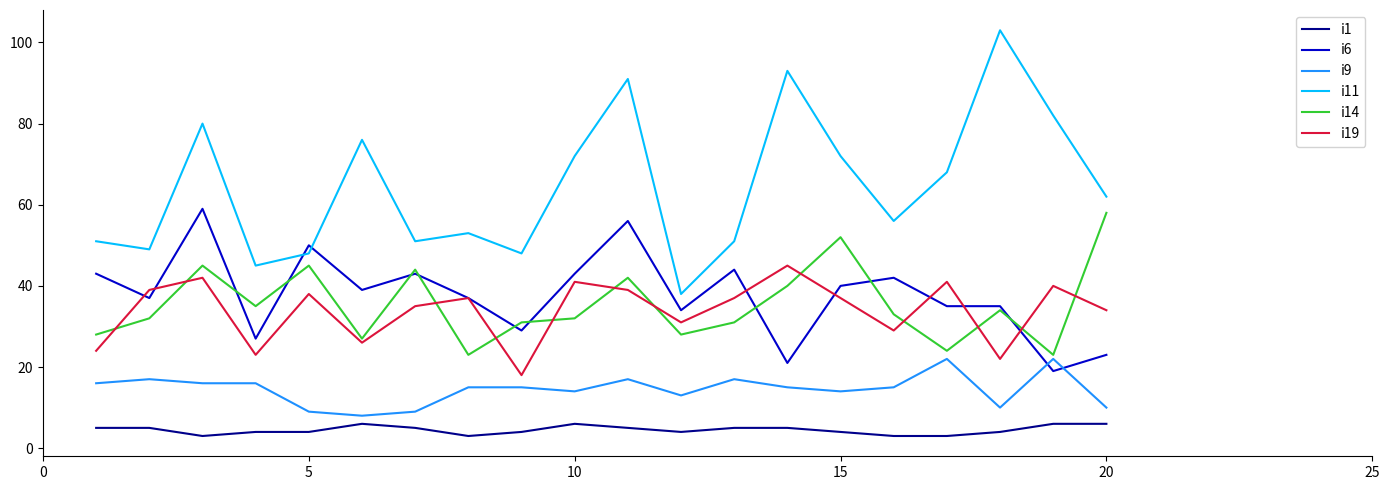

What is the minimum value for i1?

3